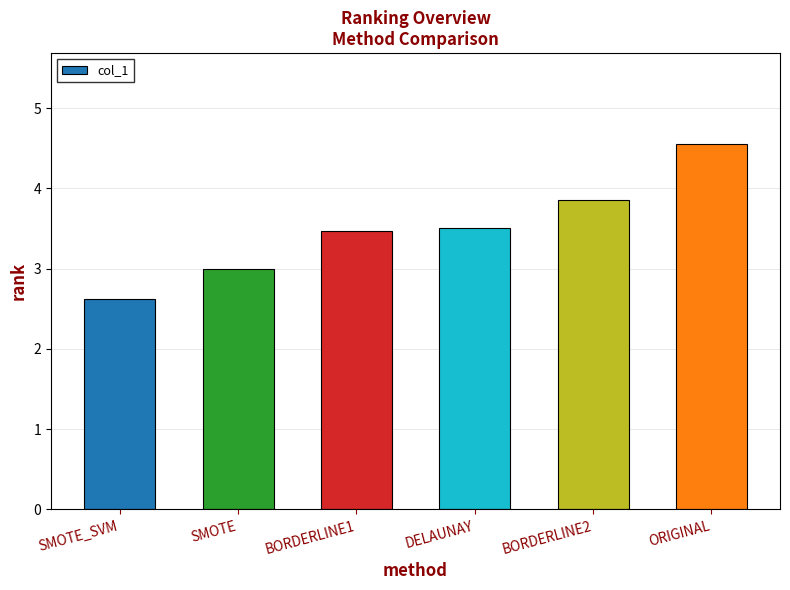

What is the maximum value shown in the chart?

4.5